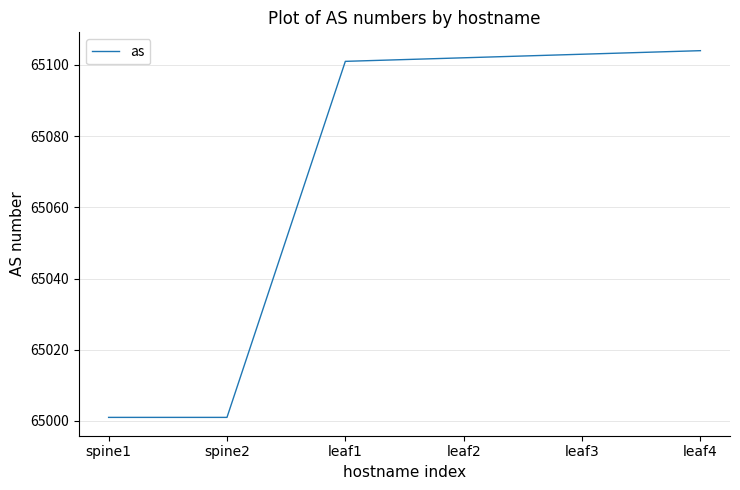

Is it true that the value at leaf1 is 65101?

True